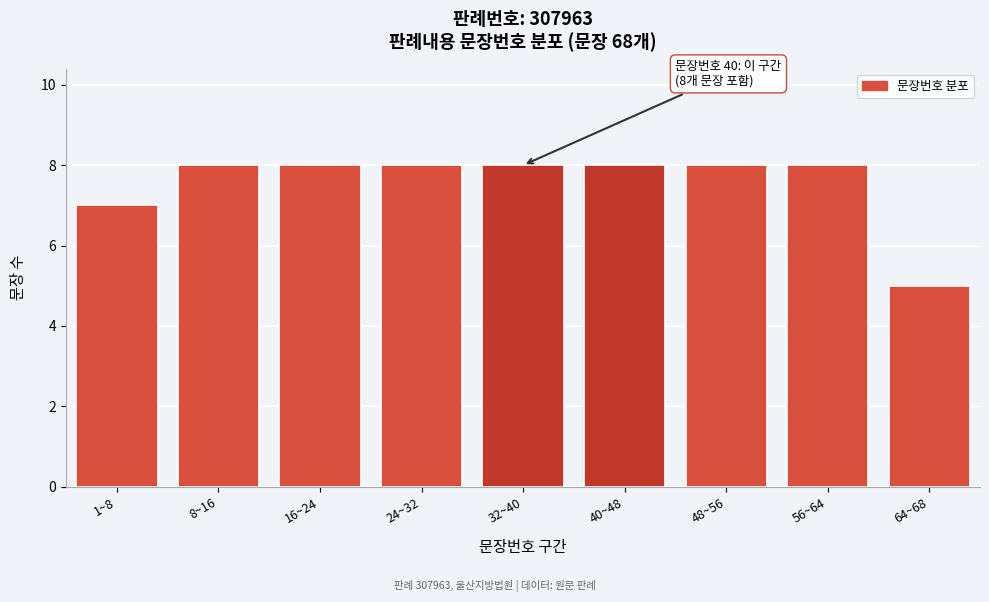

Reading left to right, extract all data points from this chart.

1~8=7	8~16=8	16~24=8	24~32=8	32~40=8	40~48=8	48~56=8	56~64=8	64~68=5